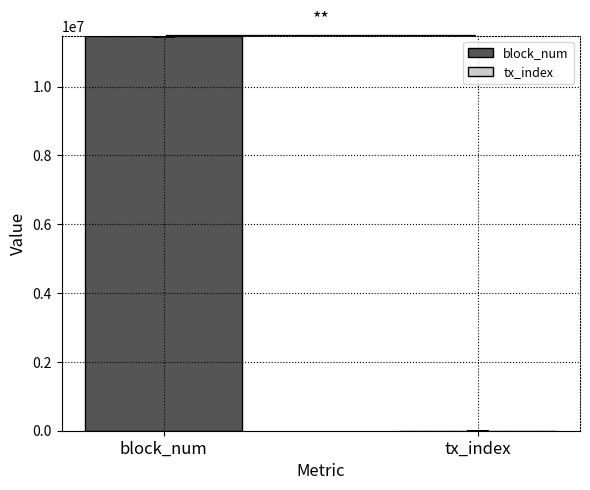

How many groups of bars are there?

1